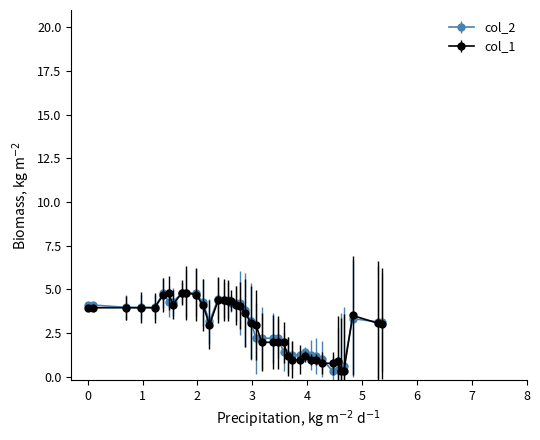

What is the greatest value displayed?

4.8